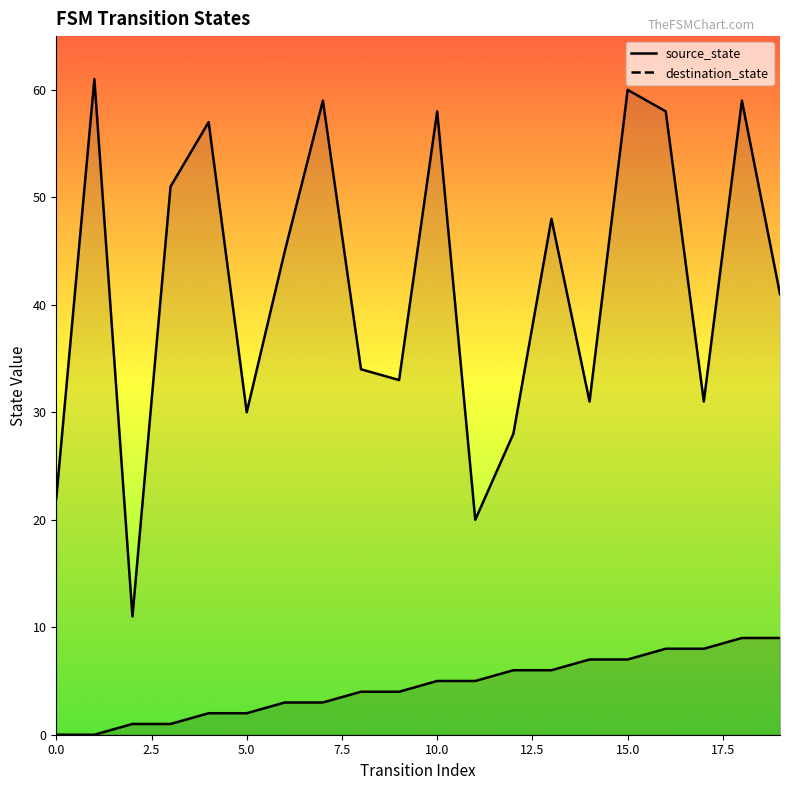

Count the source_state_line values in the range 2 to 7.

12